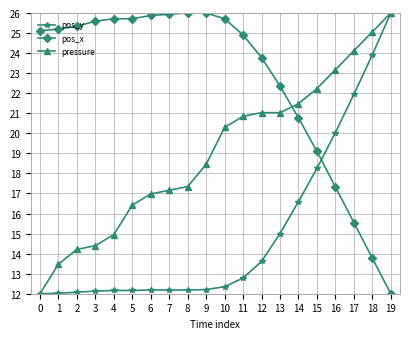

What is the value of the pressure point at the 16th from the left?

22.2